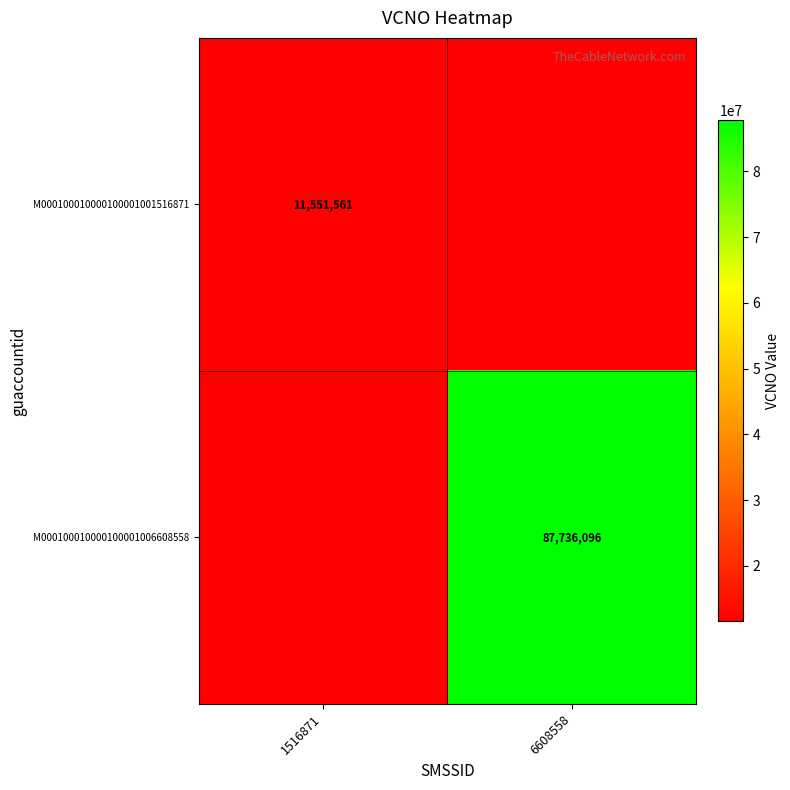

Rank the categories by M000100010000100001001516871 value from highest to lowest.

1516871, 6608558